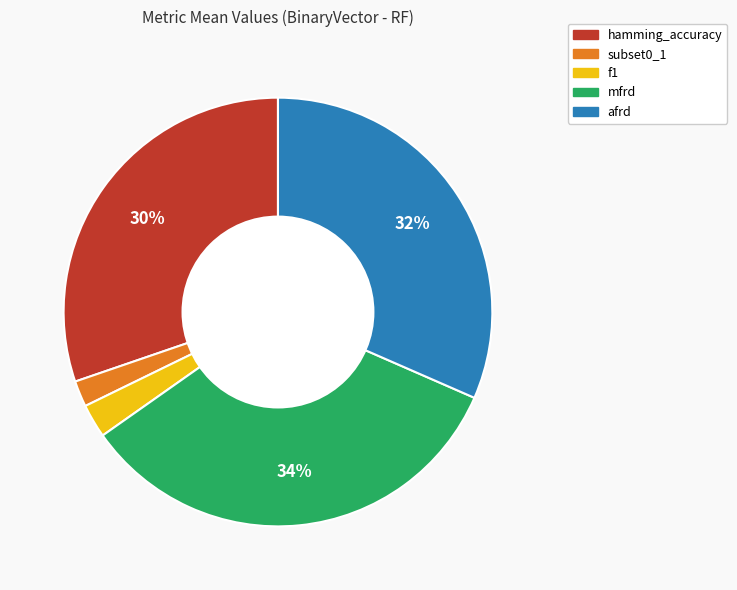

How many segments does this pie chart have?

5